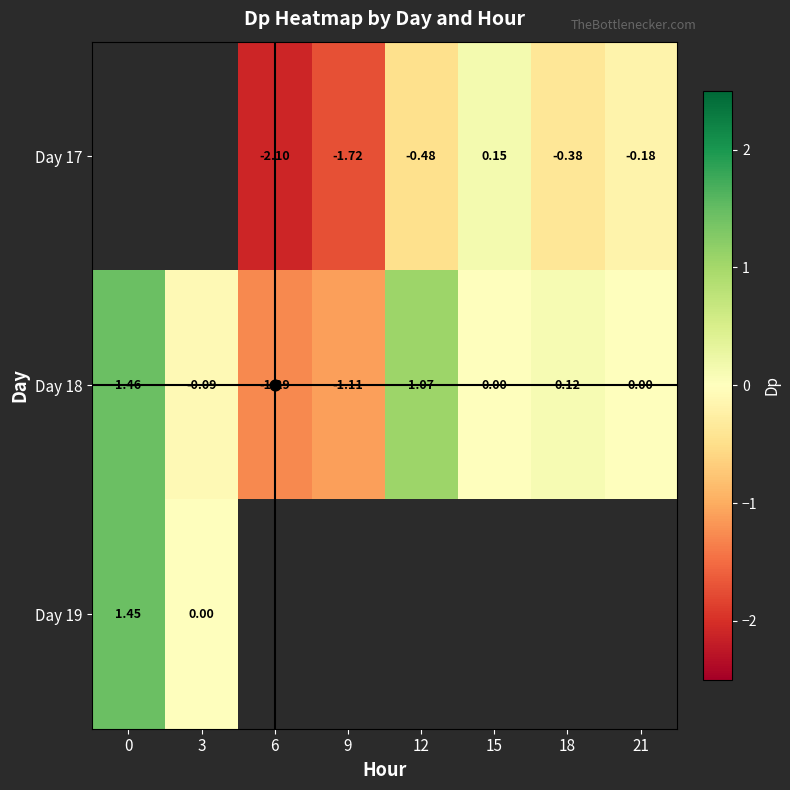

How many values in the Day 17 series exceed -1?

4